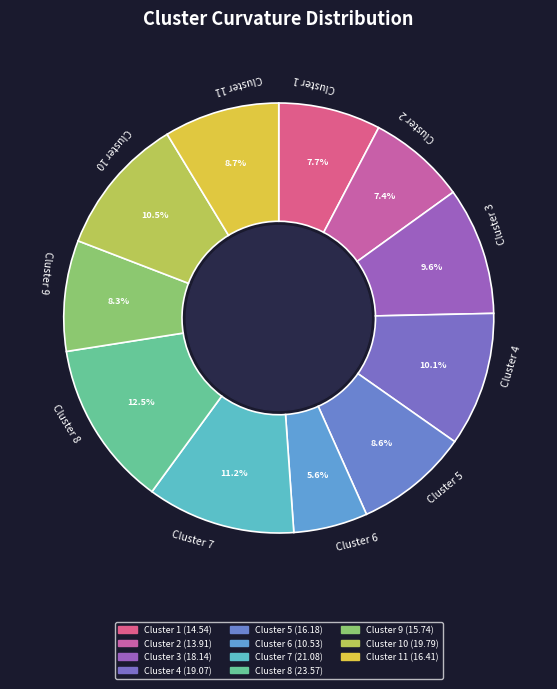

How many slices are in this pie chart?

11